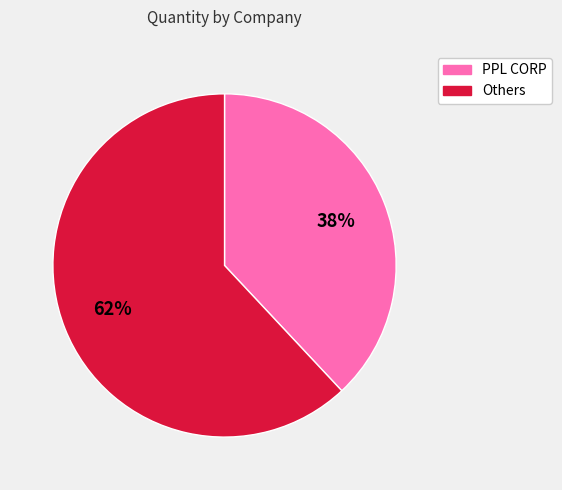

Is there a majority slice in this chart?

Yes